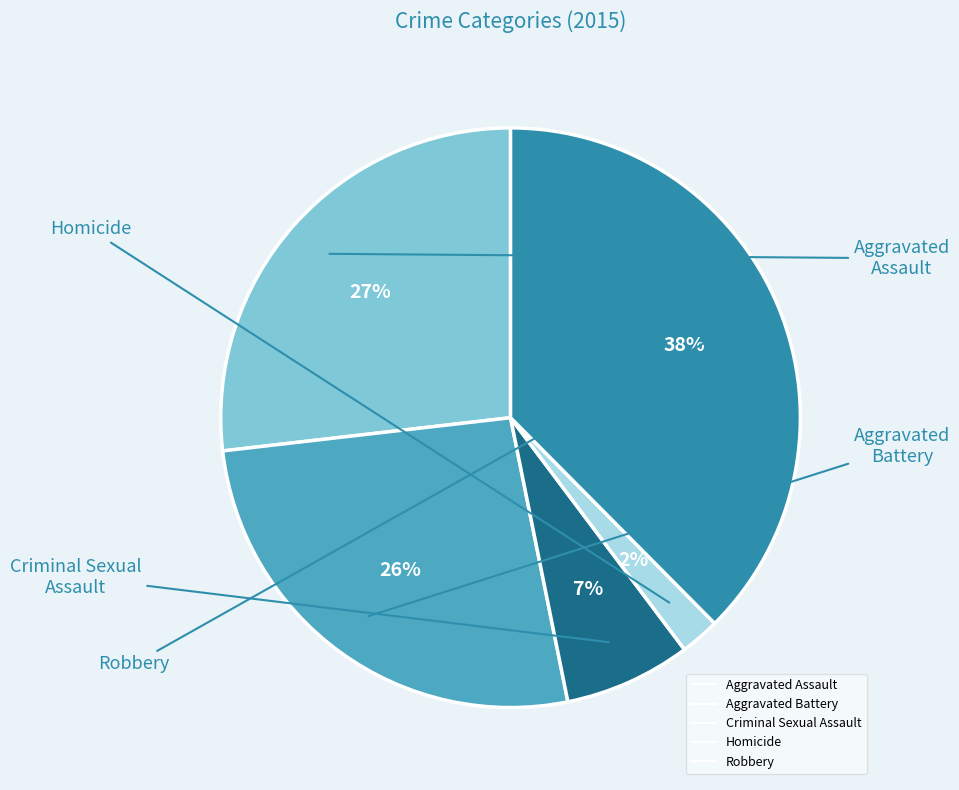

How many slices are in this pie chart?

5